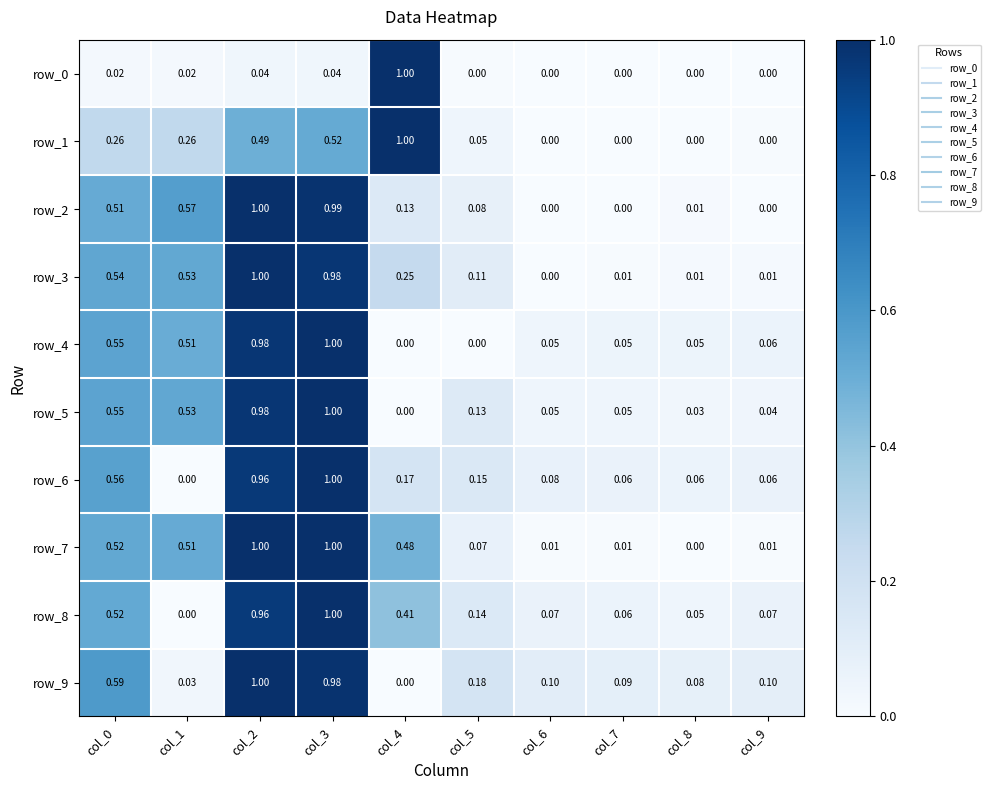

Is the value of row_9 at col_7 greater than the value of row_8 at col_2?

No